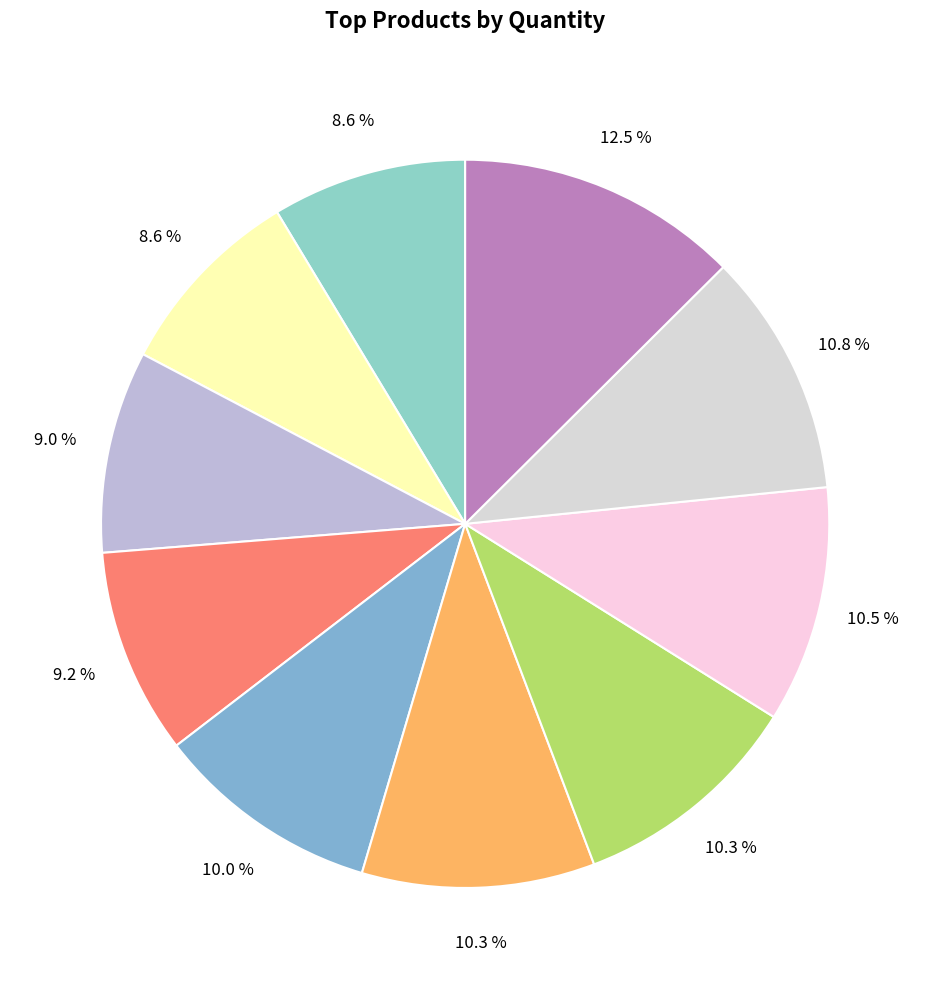

How many slices are in this pie chart?

10